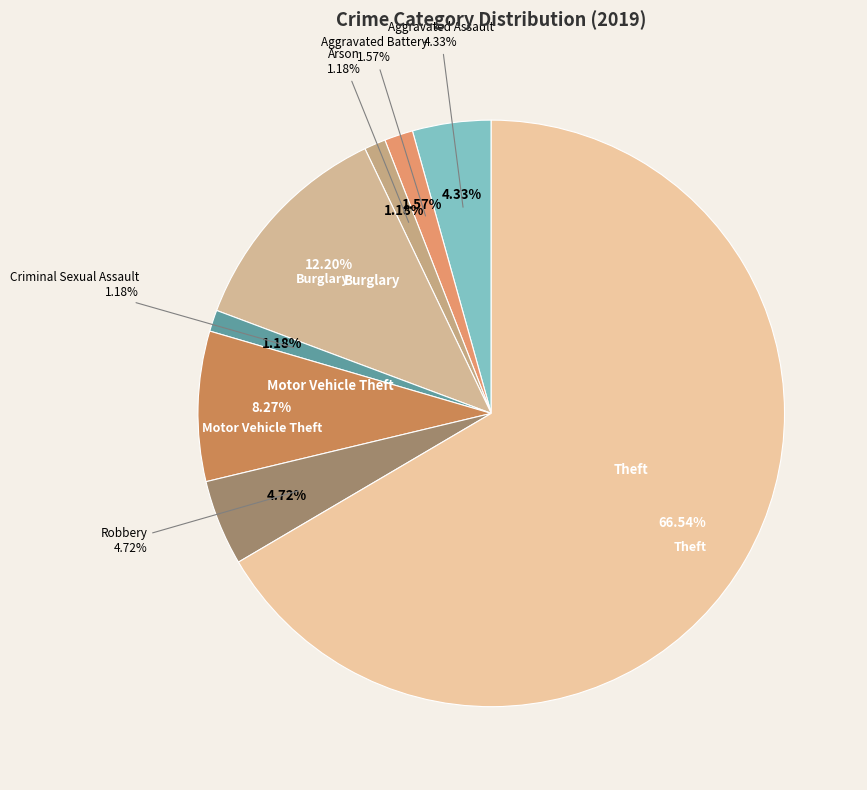

Which category has the biggest portion of the pie?

Theft